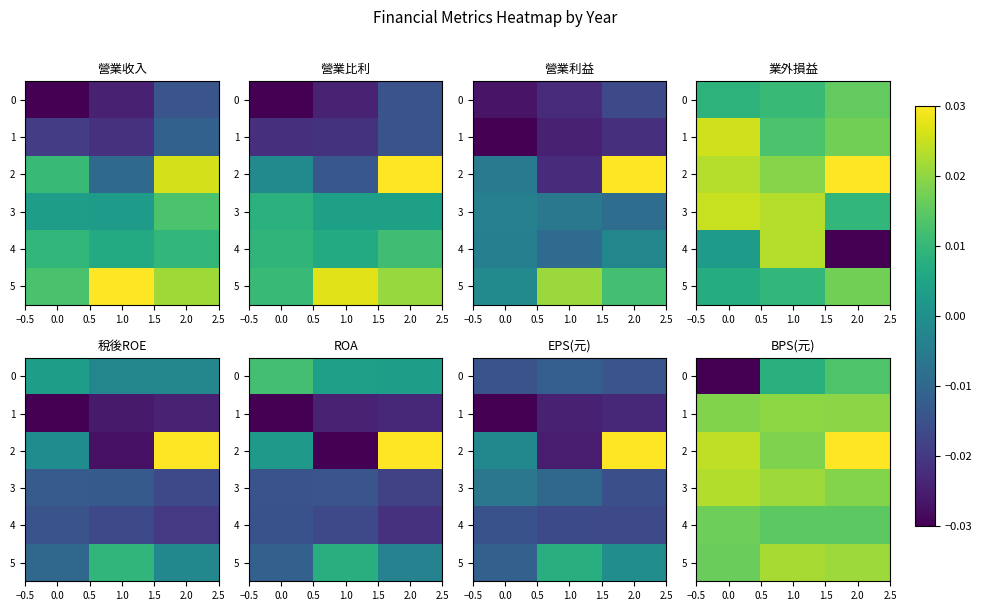

List the series in order of their peak value, lowest first.

row_0, row_4, row_1, row_5, row_3, row_2